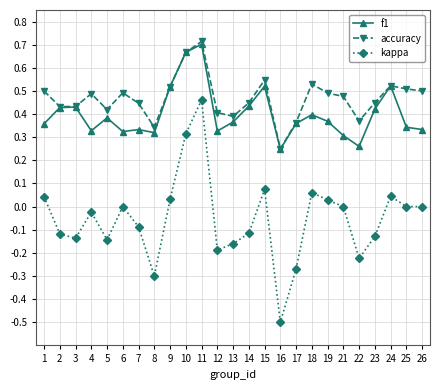

Is this an area chart (filled region under the line)?

No